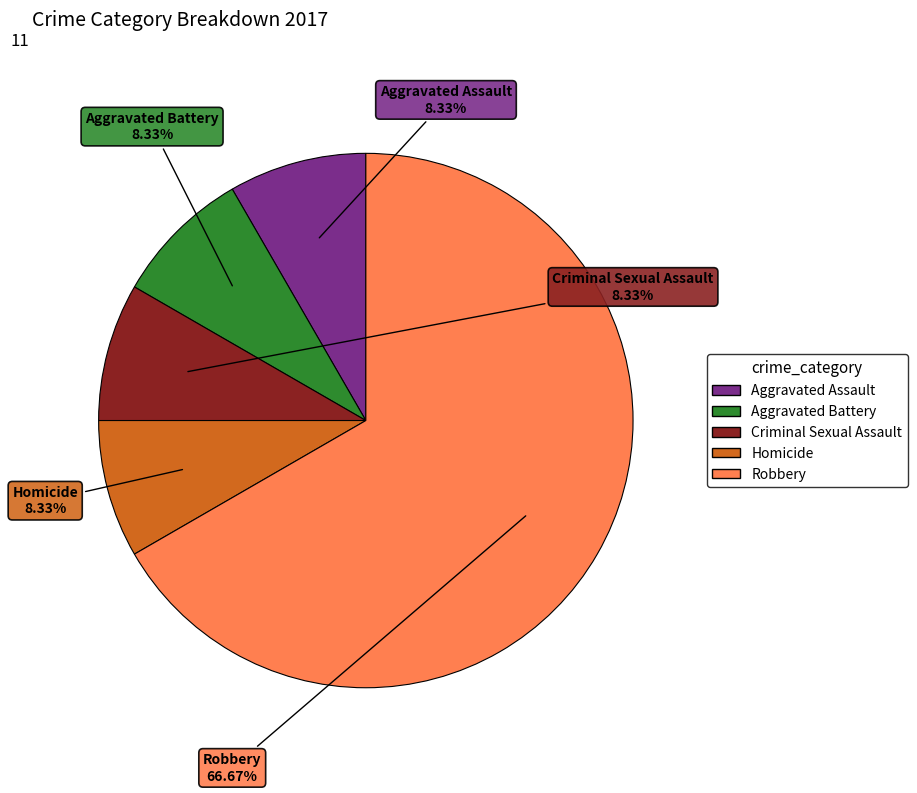

Combined, what portion of the pie is Robbery and Aggravated Battery?

75.0%